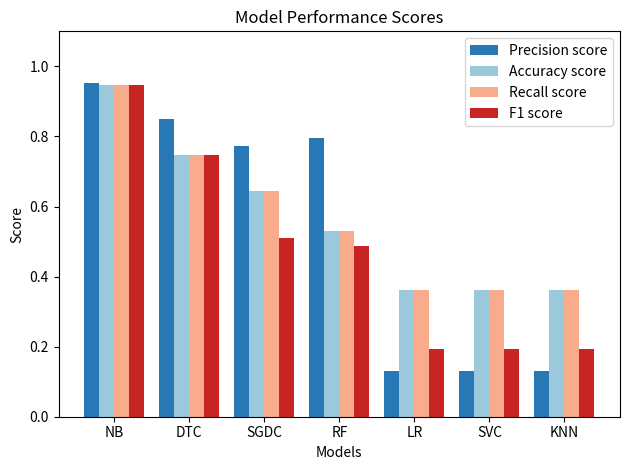

Is it true that Accuracy score equals 0.4 at SGDC?

False